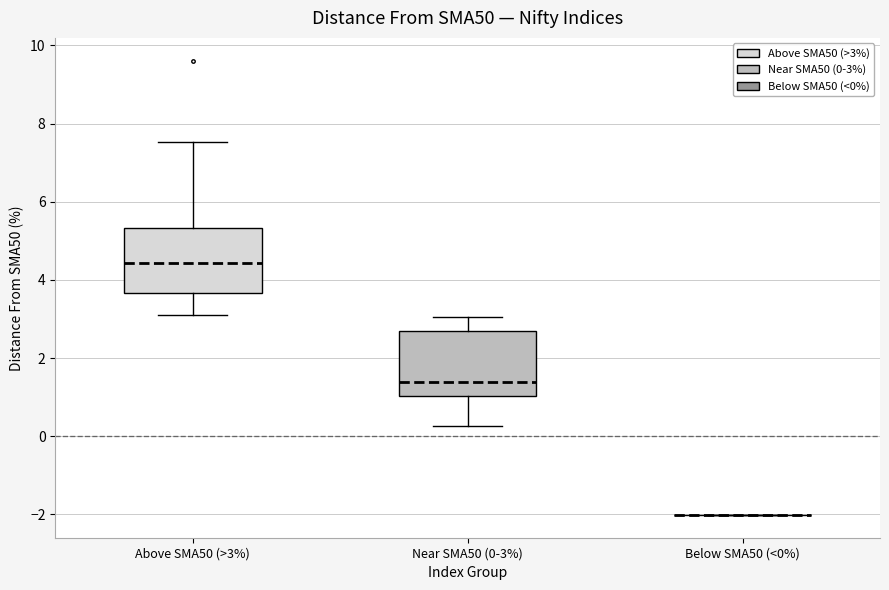

Reading left to right, transcribe this box plot: for each box, give where its median line is, the range the box spans, and where its two whiskers end, as read against the y-axis. The values are not printed on the chart, so give them approximately, as read against the axis.

Above SMA50 (>3%): median 4.4, box 3.6 to 5.4, whiskers 3.2 to 7.6
Near SMA50 (0-3%): median 1.4, box 1.0 to 2.6, whiskers 0.2 to 3.0
Below SMA50 (<0%): box collapsed to a line at -2.0, whiskers -2.0 to -2.0